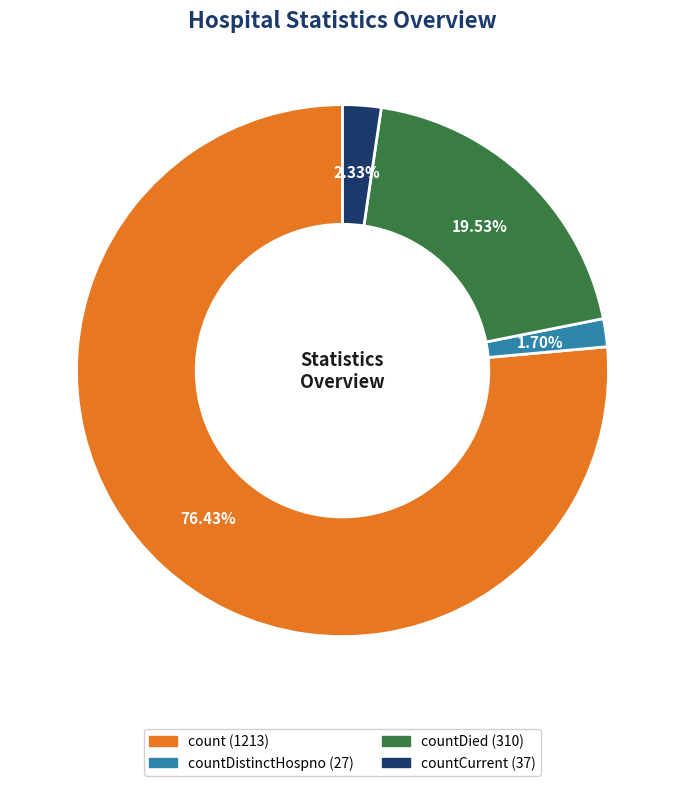

Is there a majority slice in this chart?

Yes